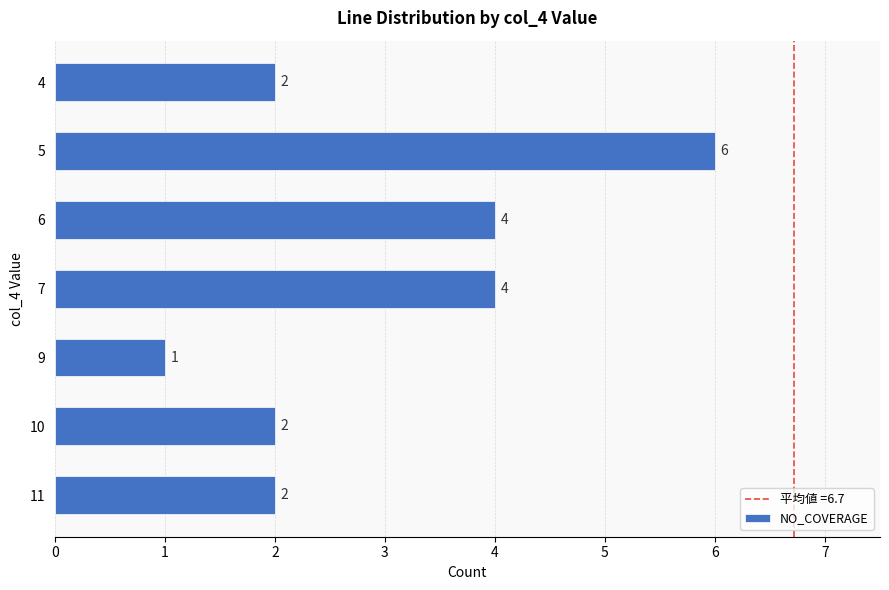

What is the sum of all values?

21